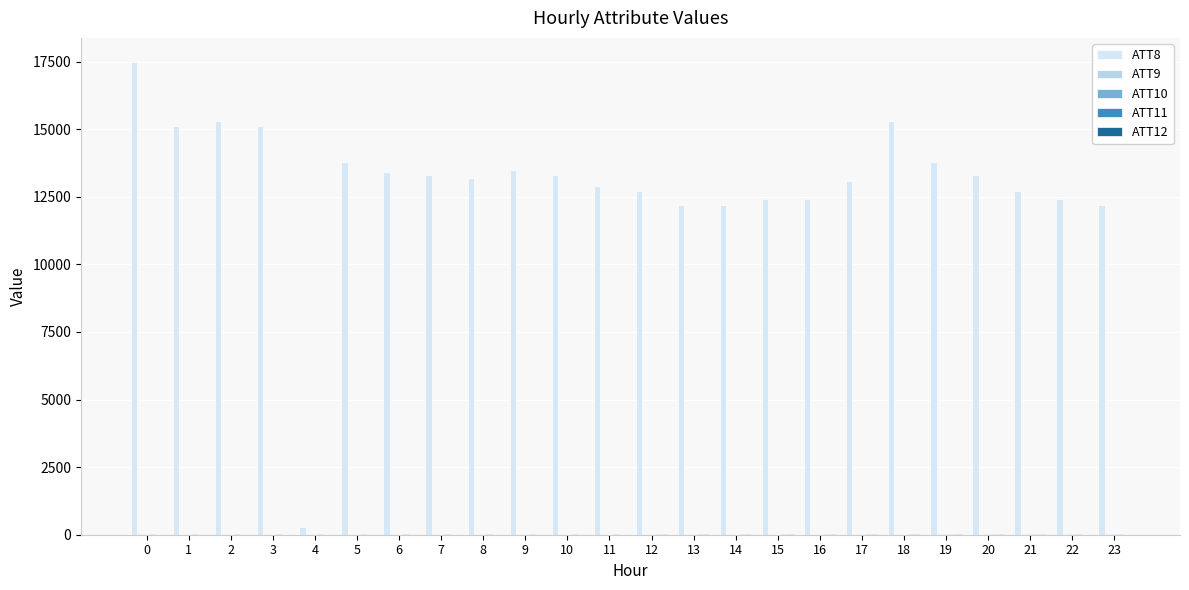

What is the total value across all series at 20?

13350.6